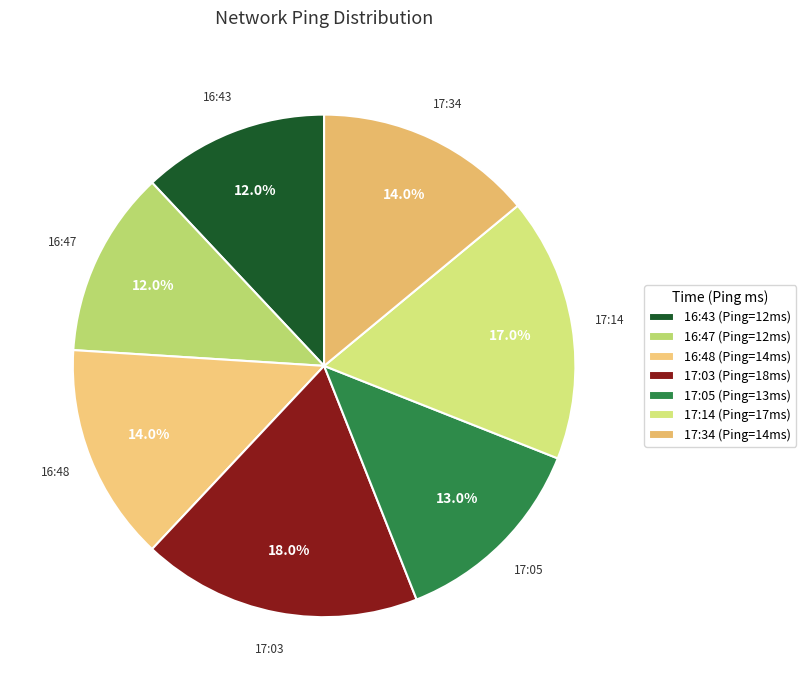

True or false: 17:05 accounts for 13% of the total.

True